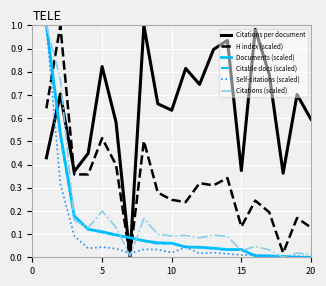

After their last crossing, which series has the higher values: H index (scaled) or Documents (scaled)?

H index (scaled)